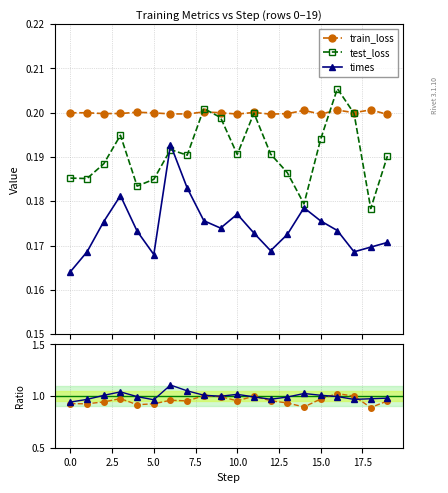

The value of test_loss at 13 is 0.3. True or false?

False